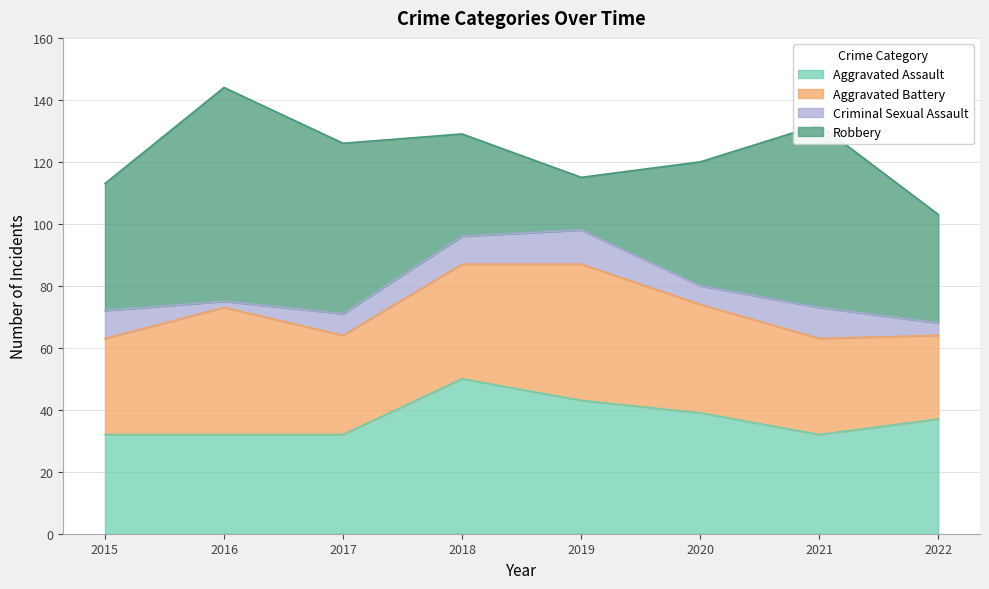

True or false: Aggravated Assault and Criminal Sexual Assault cross at least once.

False